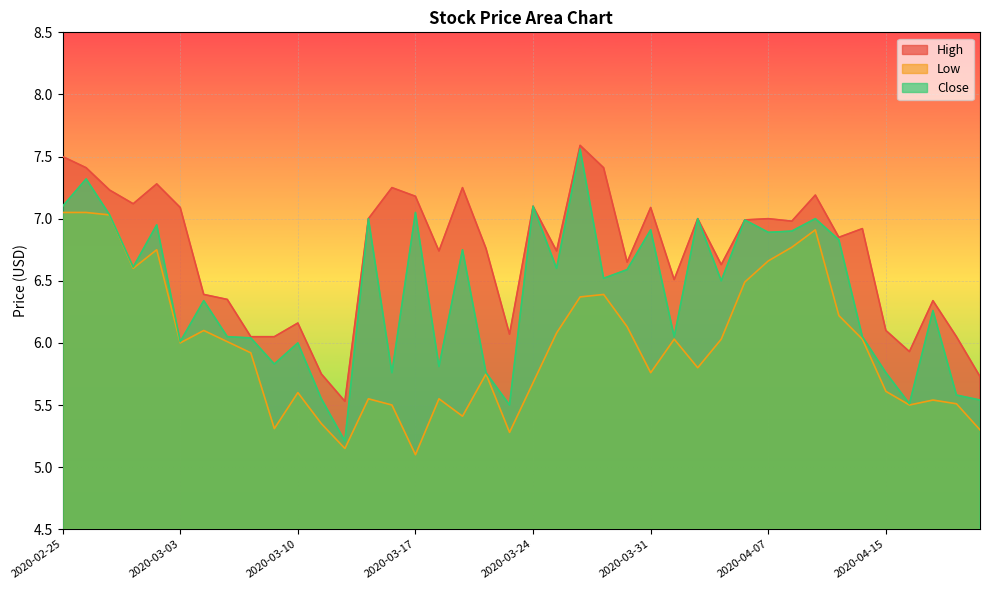

True or false: High and Close intersect in this chart.

False